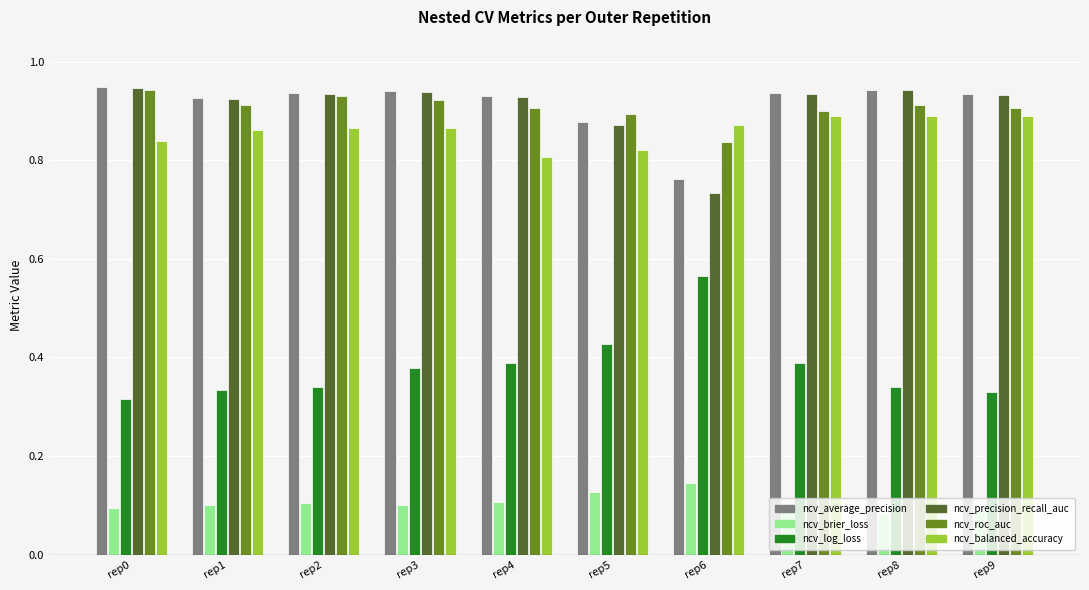

The ncv_balanced_accuracy series shows 1.3 at rep9. True or false?

False